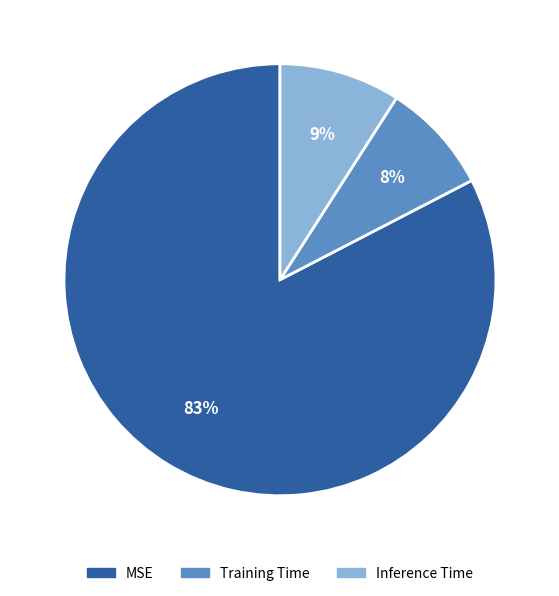

Rank the categories by value from highest to lowest.

MSE, Inference Time, Training Time